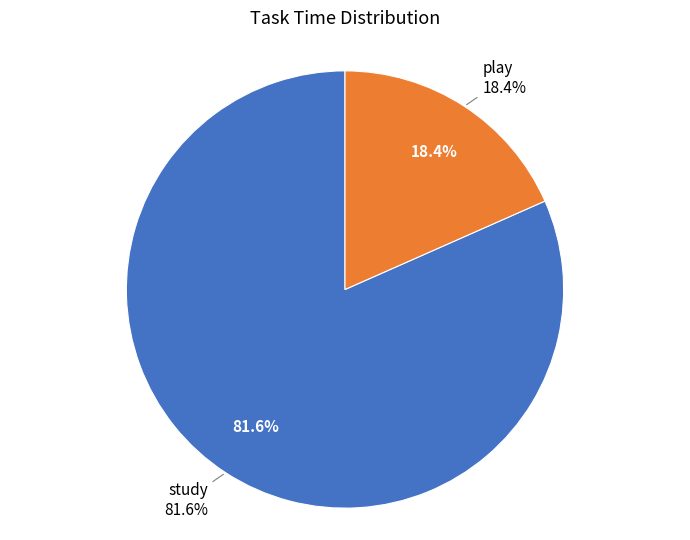

Is there any slice that represents more than half of the pie?

Yes